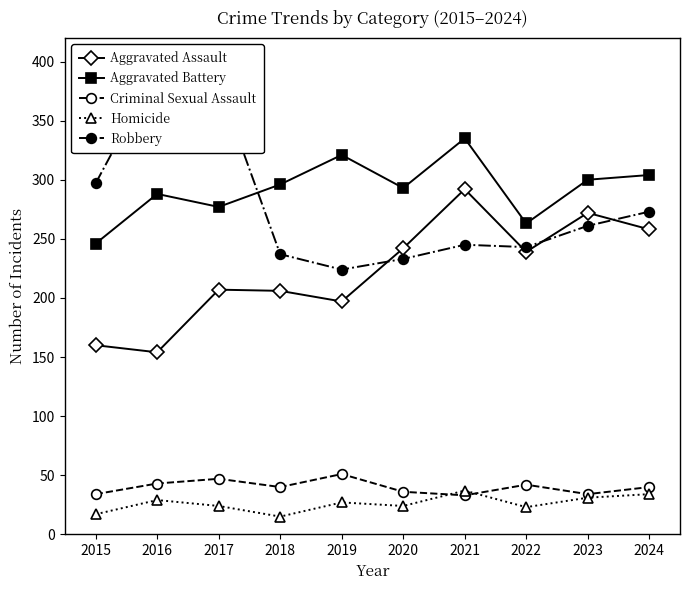

How many interior local peaks does the Aggravated Battery series have?

3